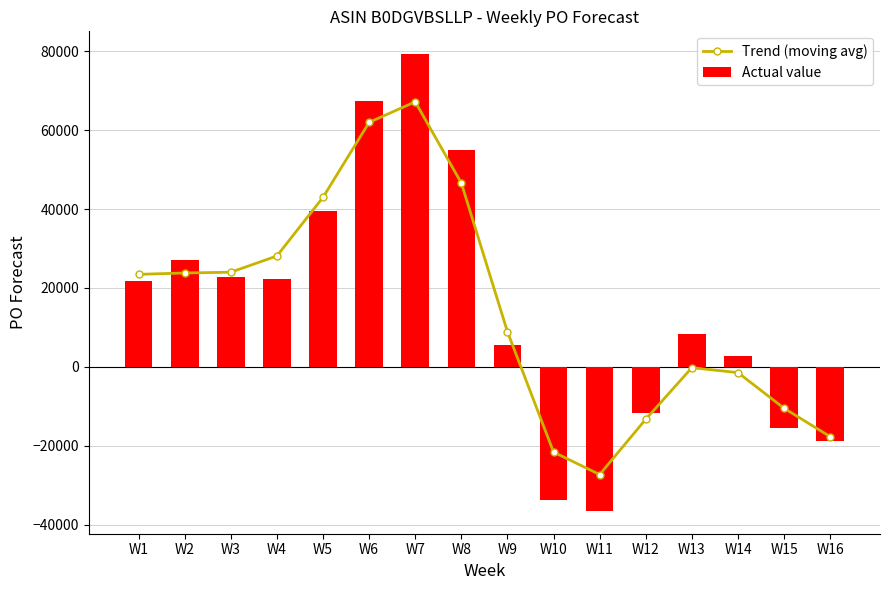

What is the difference between the maximum and second lowest values in the Trend (moving avg) series?

88775.7